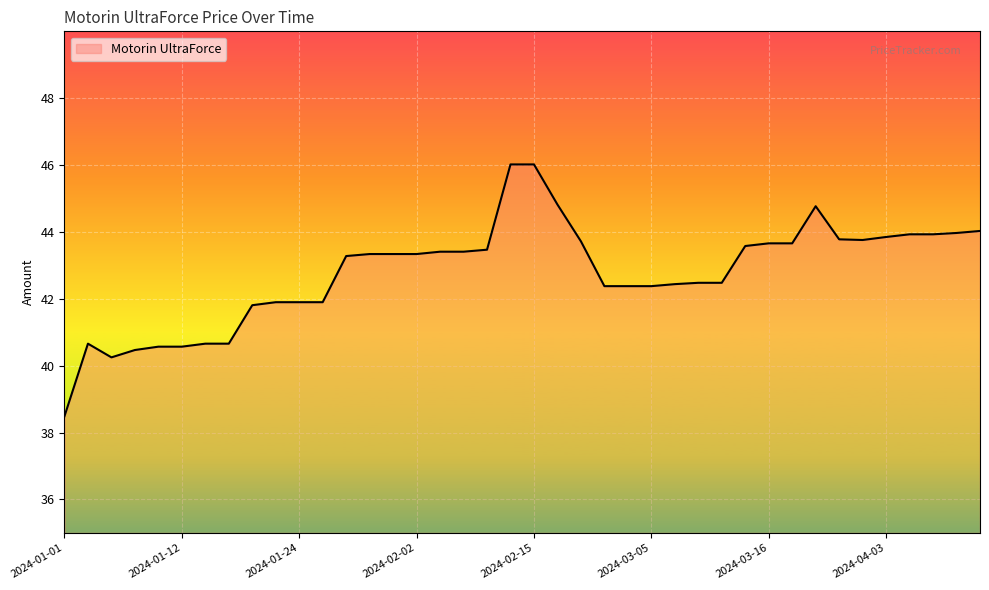

What is the maximum value shown in the chart?

46.0